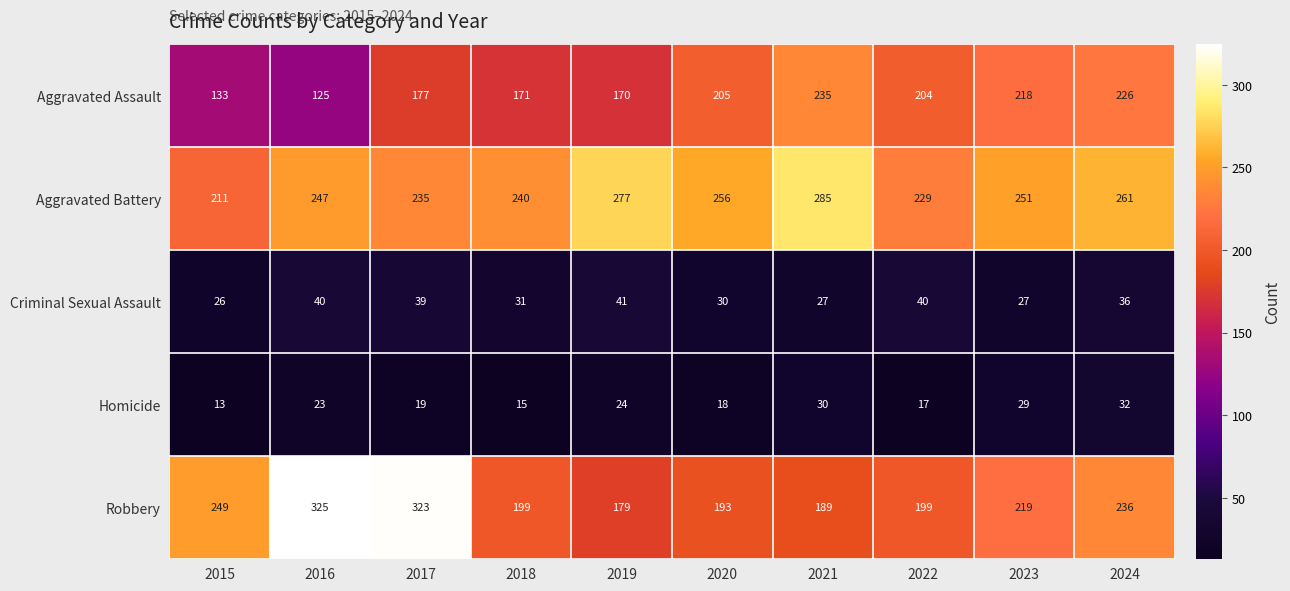

What is the average value of the Aggravated Battery series?

249